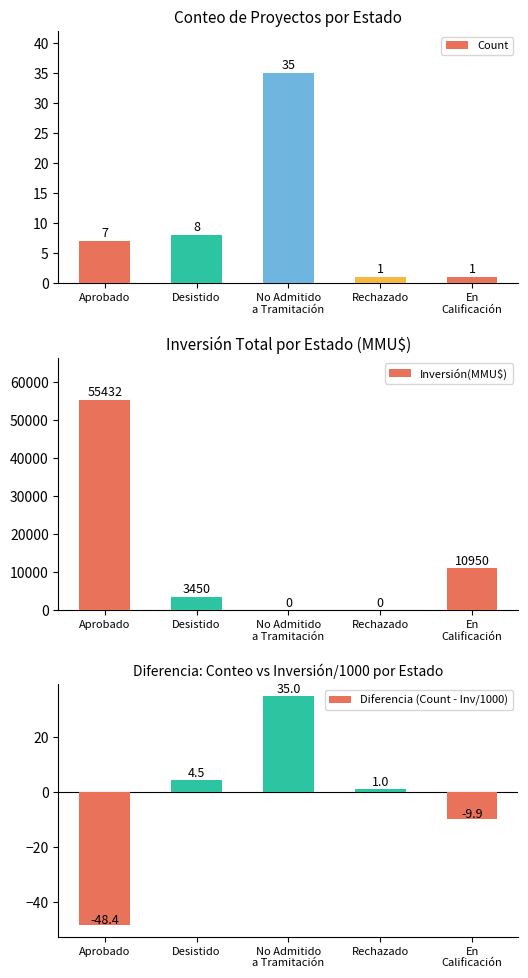

Reading right to left, what are all the values shown in this chart?

Count: En
Calificación=1.0	Rechazado=1.0	No Admitido
a Tramitación=35.0	Desistido=8.0	Aprobado=7.0
Inversión(MMU$): En
Calificación=10950.0	Rechazado=0.0	No Admitido
a Tramitación=0.0	Desistido=3450.0	Aprobado=55432.0
Diferencia (Count - Inv/1000): En
Calificación=-9.9	Rechazado=1.0	No Admitido
a Tramitación=35.0	Desistido=4.5	Aprobado=-48.4